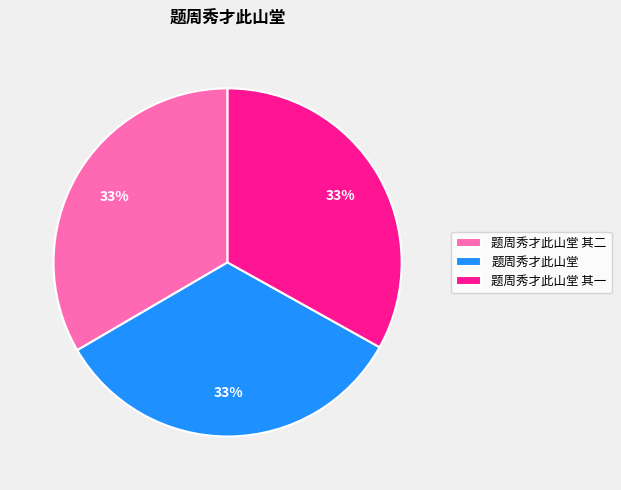

What is the ratio of the value at 题周秀才此山堂 其二 to the value at 题周秀才此山堂 其一?

1.0